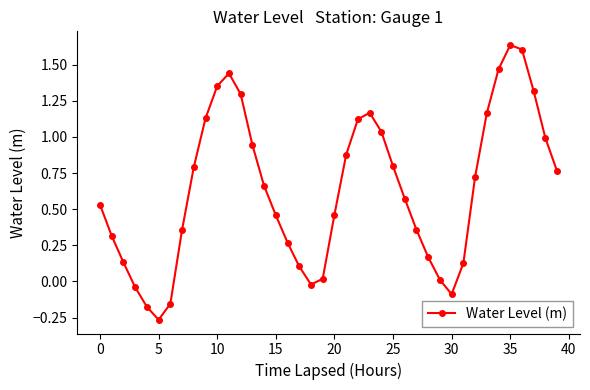

What is the difference between the maximum and minimum values?

1.9